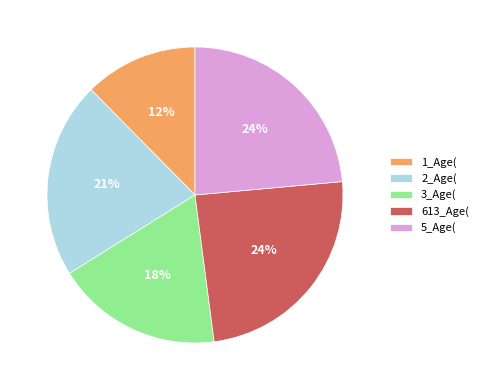

Combined, do 5_Age( and 2_Age( account for over 50%?

No